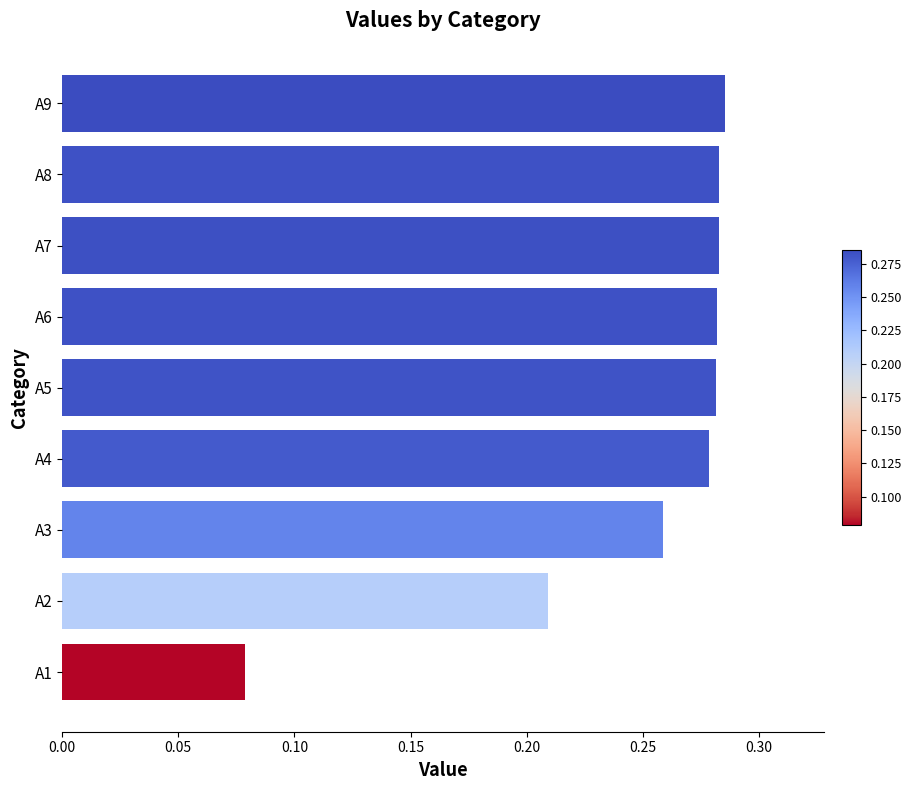

The chart shows a value of 0.4 at A3. True or false?

False